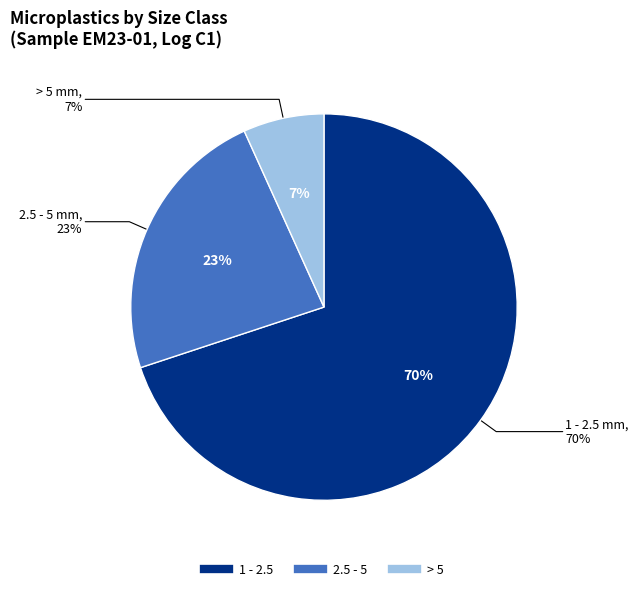

To the nearest percent, what is the difference between the largest and smallest slice percentages?

63%